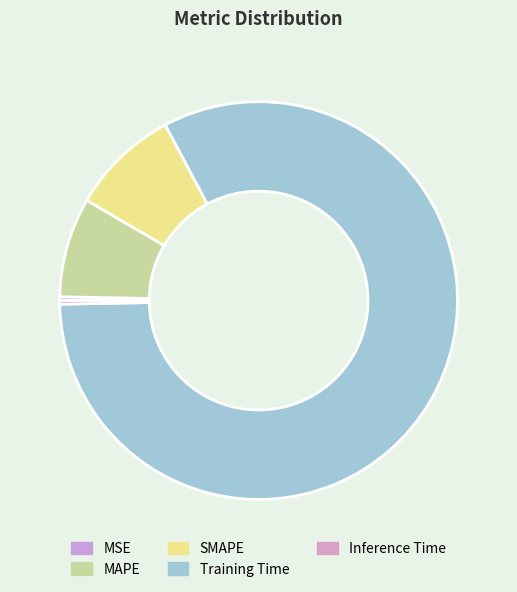

Does any single category account for the majority?

Yes